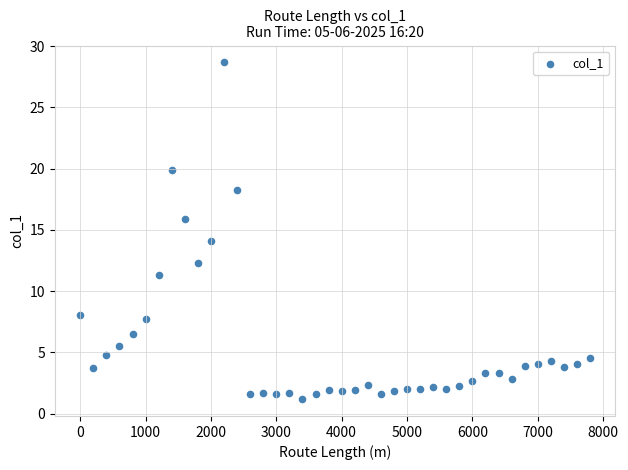

What is the range of Y values (max minus min)?

27.5